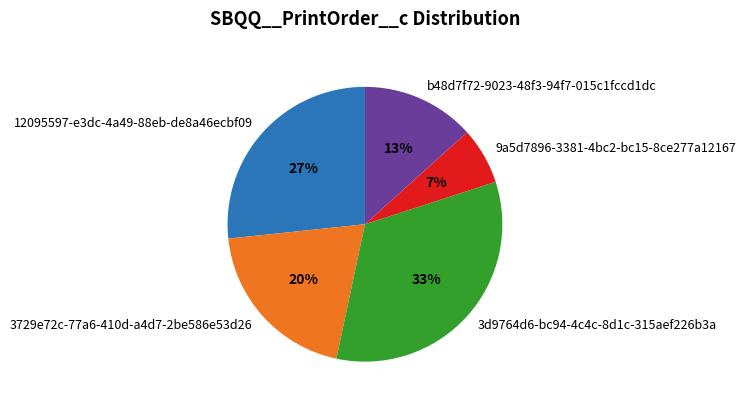

Count the number of slices in the pie.

5